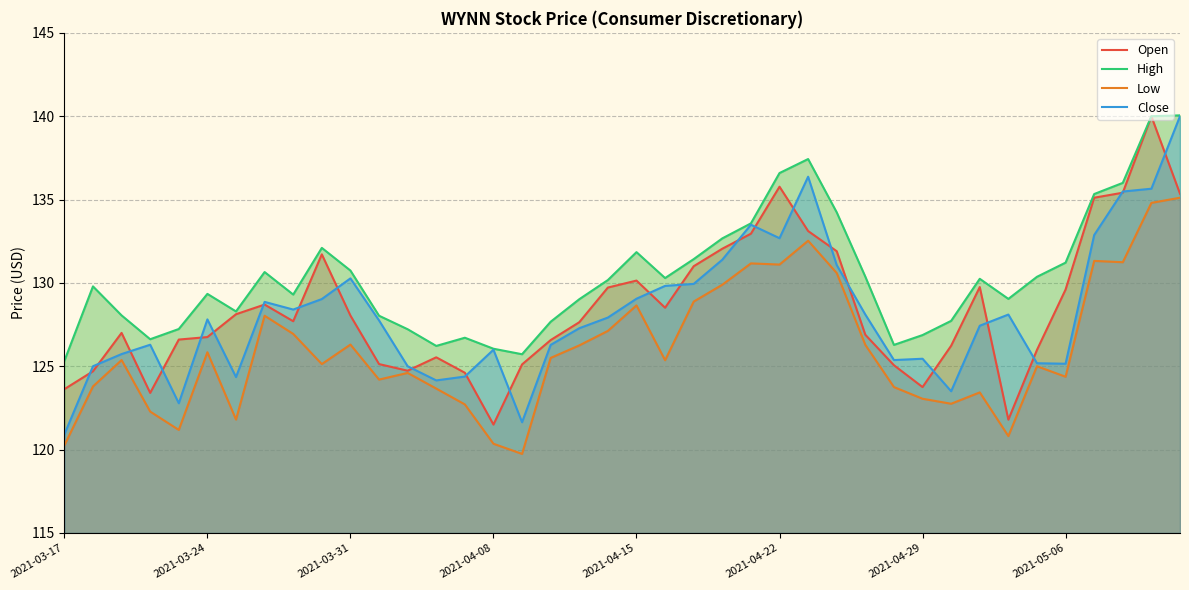

Which category has the lowest value in the Close series?

2021-03-17